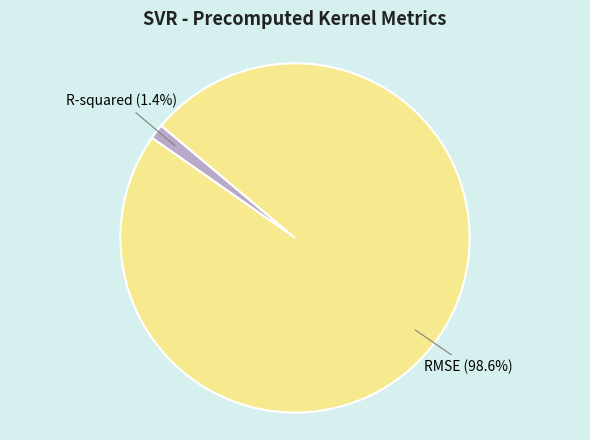

True or false: R-squared accounts for 1% of the total.

True